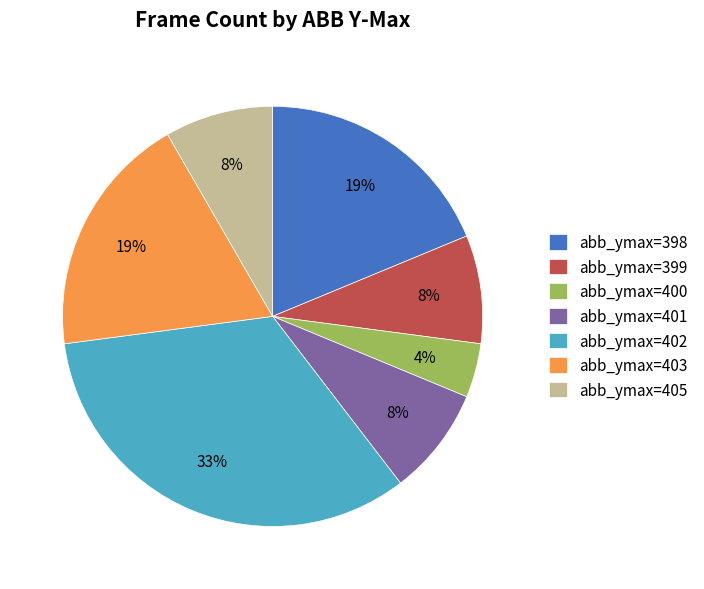

To the nearest percent, what is the average slice percentage?

14%